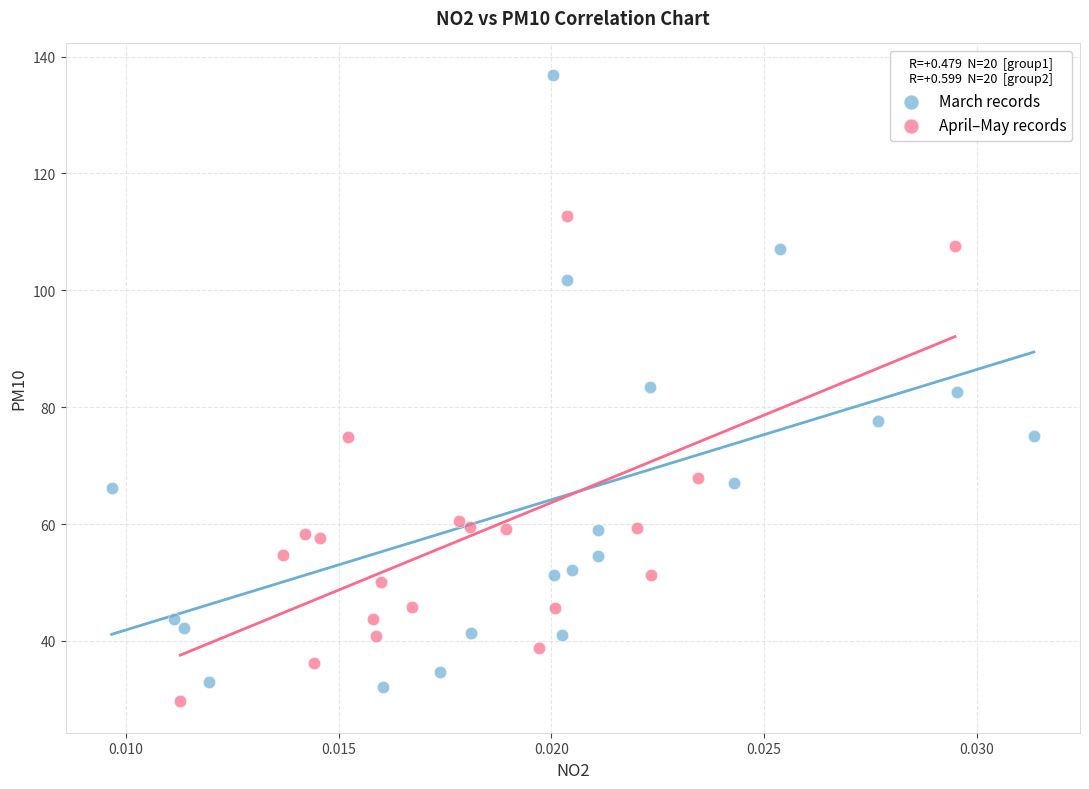

Which series reaches the maximum Y coordinate?

March records